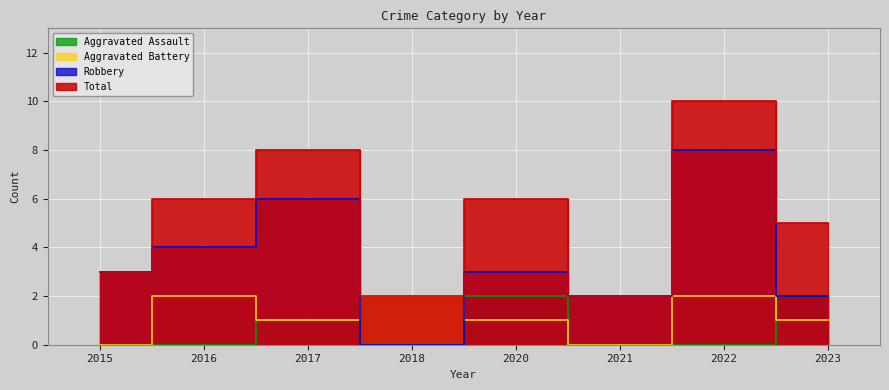

How many Total values are between 3 and 8?

5